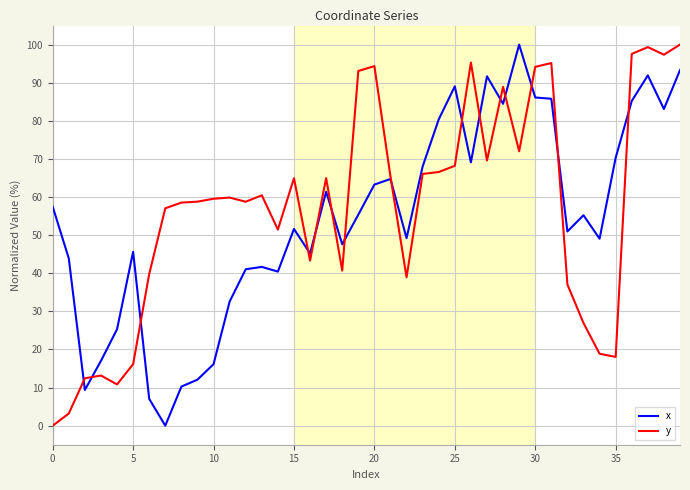

How many lines are shown in the chart?

2